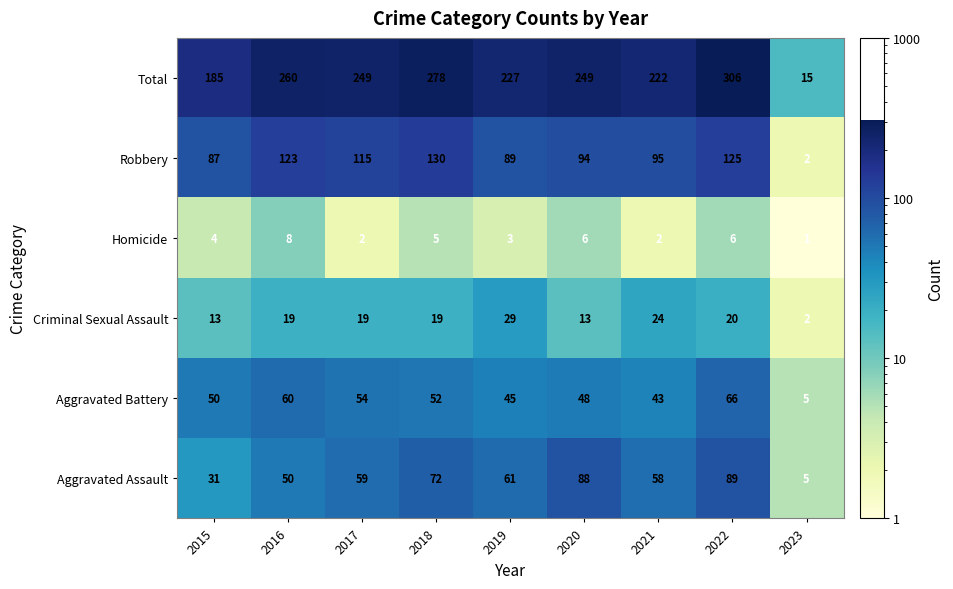

What is the maximum value shown in the chart?

306